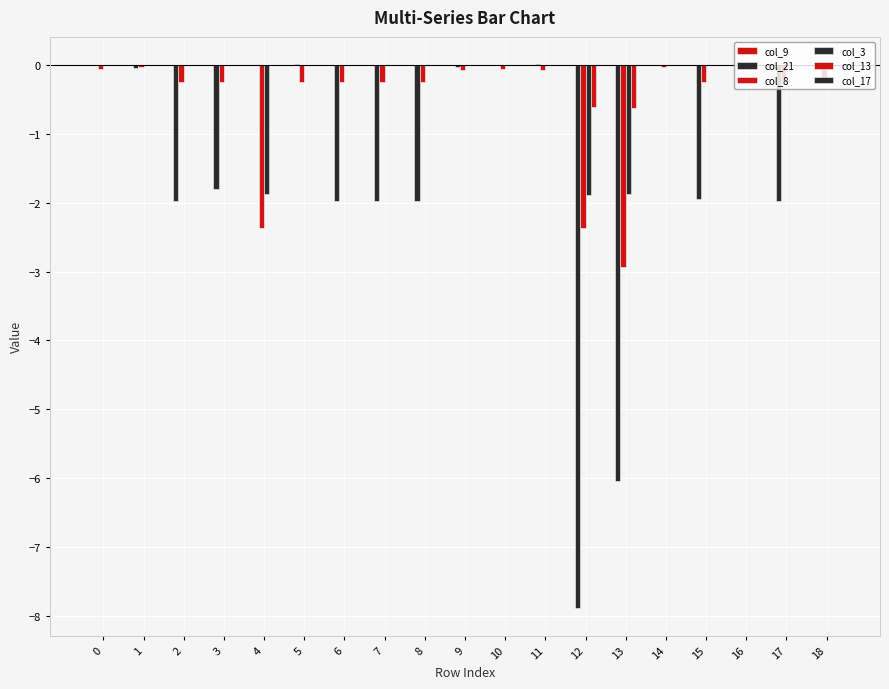

Count the number of categories in the chart.

19